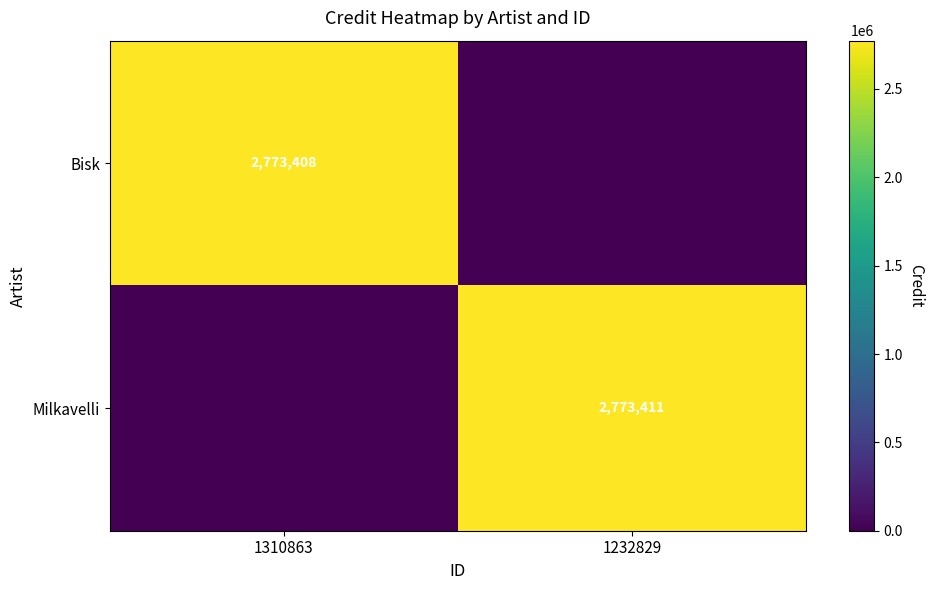

True or false: Milkavelli has a value of 2773411 at 1232829.

True